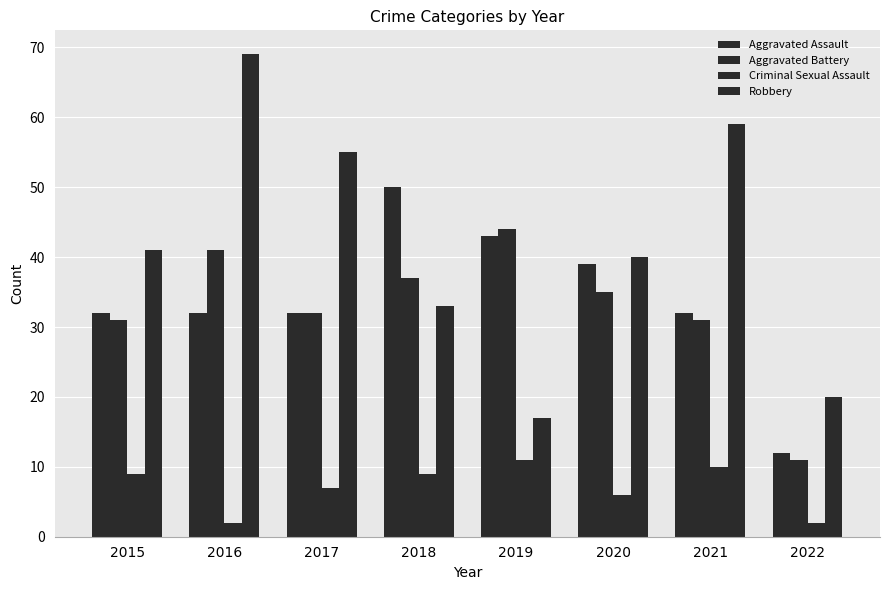

Reading left to right, what are all the values shown in this chart?

Aggravated Assault: 2015=32	2016=32	2017=32	2018=50	2019=43	2020=39	2021=32	2022=12
Aggravated Battery: 2015=31	2016=41	2017=32	2018=37	2019=44	2020=35	2021=31	2022=11
Criminal Sexual Assault: 2015=9	2016=2	2017=7	2018=9	2019=11	2020=6	2021=10	2022=2
Robbery: 2015=41	2016=69	2017=55	2018=33	2019=17	2020=40	2021=59	2022=20